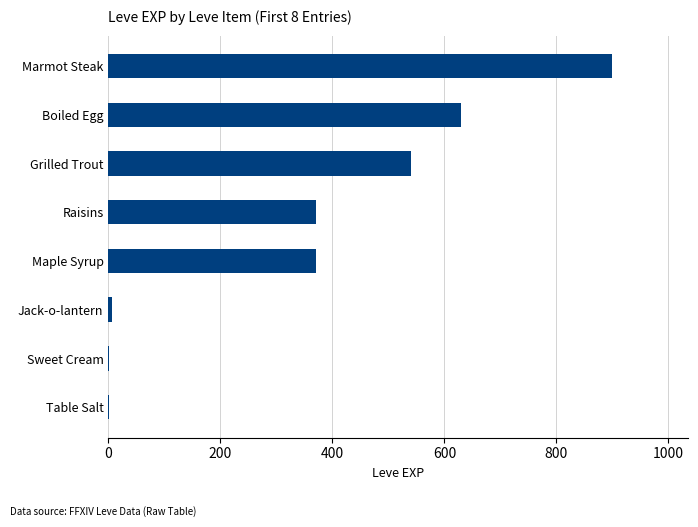

What is the ratio of the value at Marmot Steak to the value at Boiled Egg?

1.4